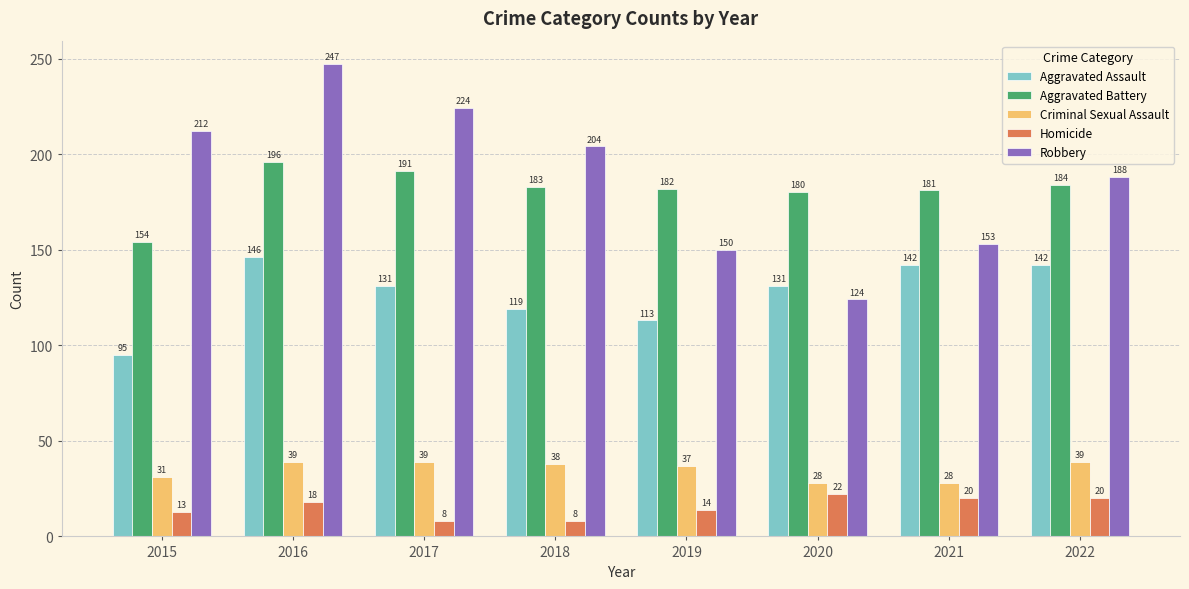

How many distinct data groups are displayed?

5